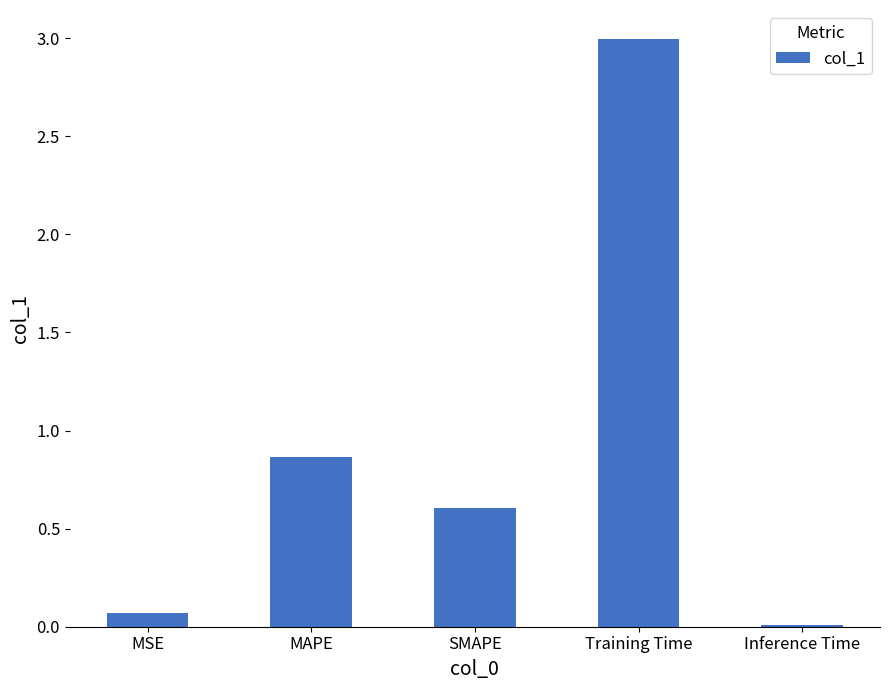

Where is the data nearest to the value 1?

MAPE